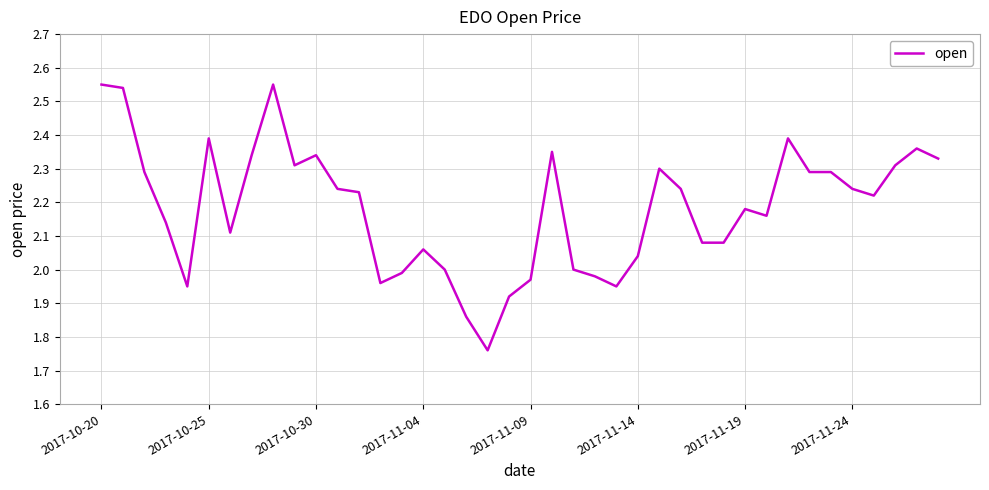

The value at 2017-11-19 is 0.9. True or false?

False